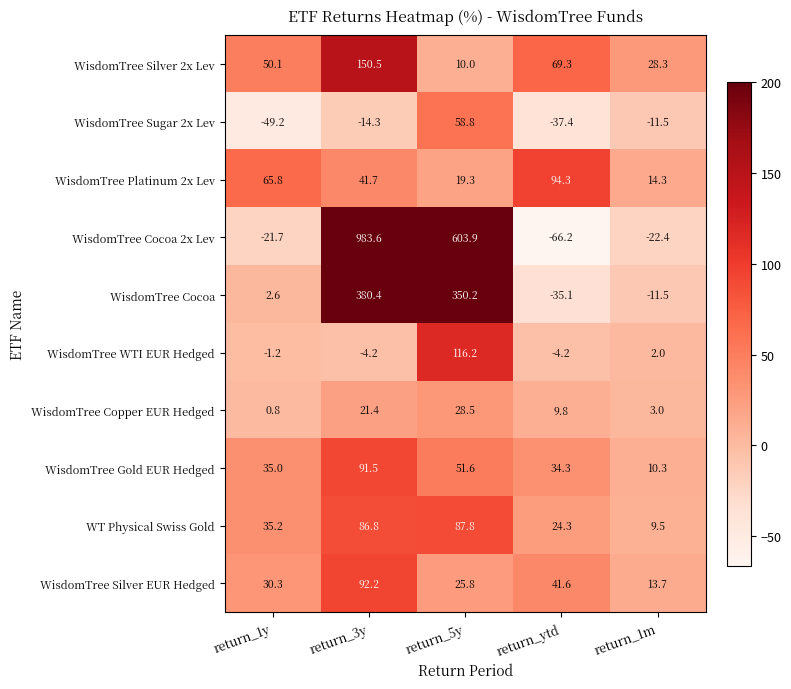

Which series has the widest spread of values?

WisdomTree Cocoa 2x Lev